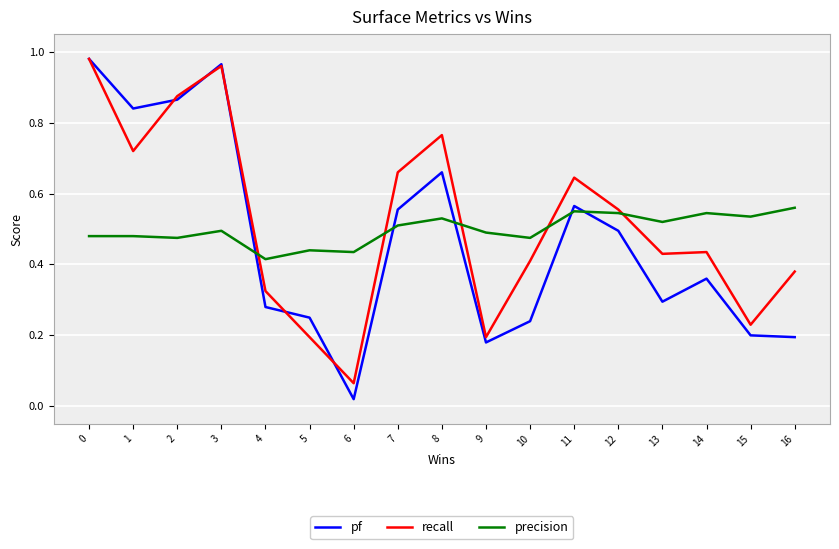

At which label is recall closest to 0?

6